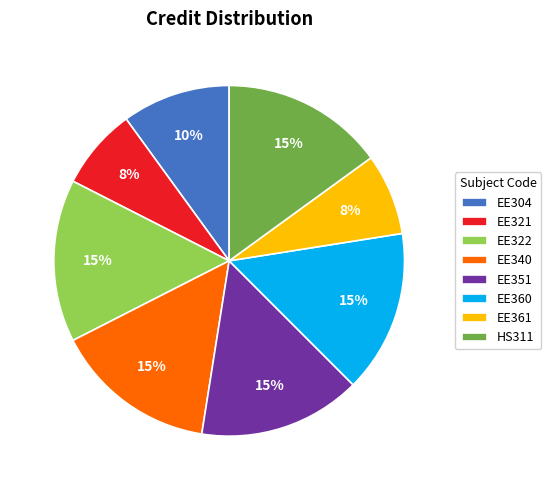

To the nearest percent, what is the average slice percentage?

12%